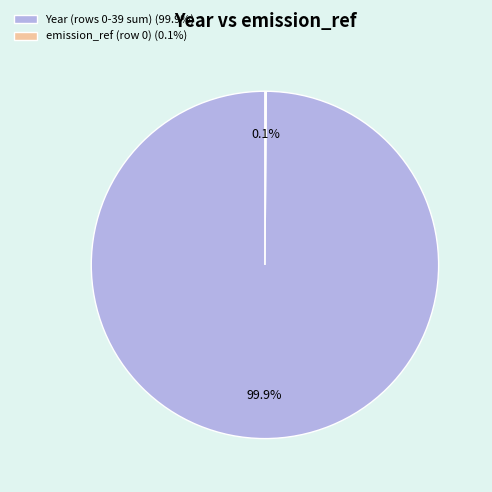

Which slice is the largest?

Year (rows 0-39 sum) (99.9%)